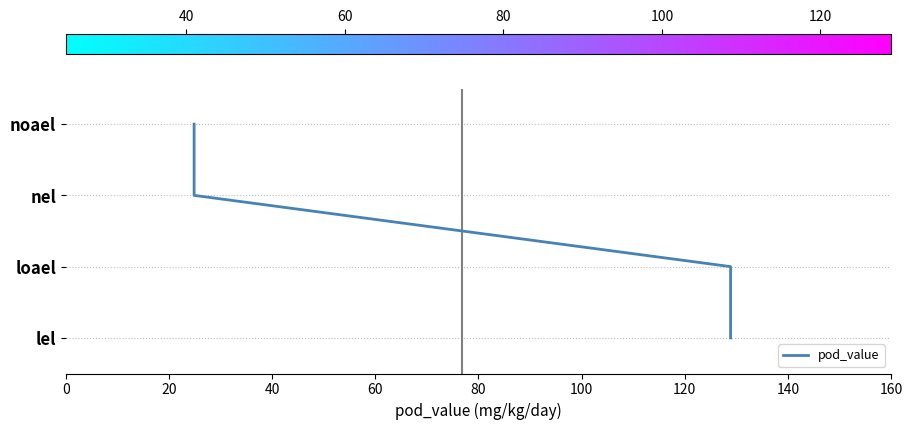

What is the sum of all values?

6